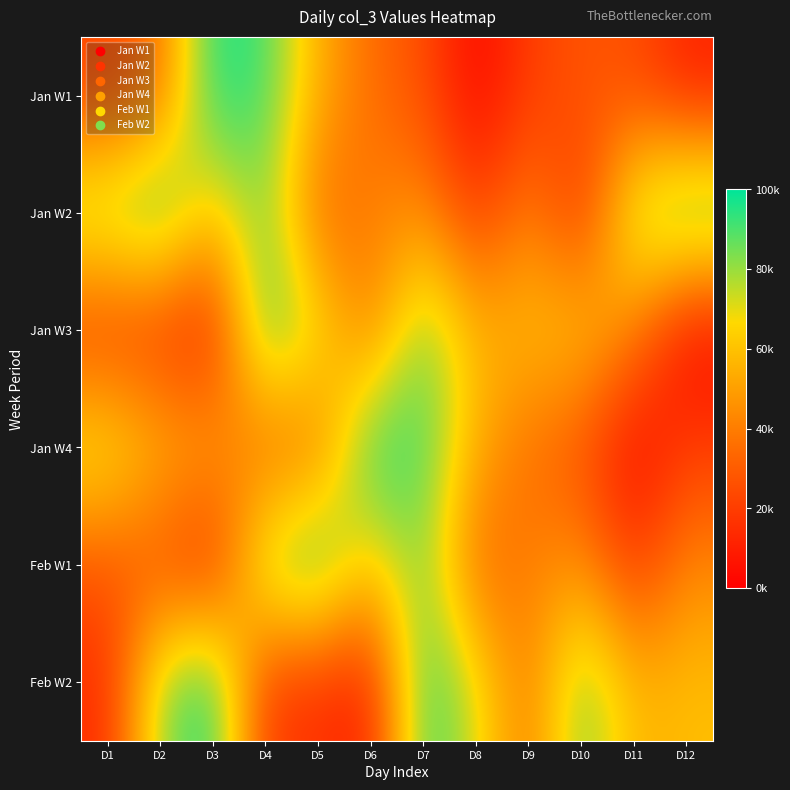

How many data points does each series have?

12